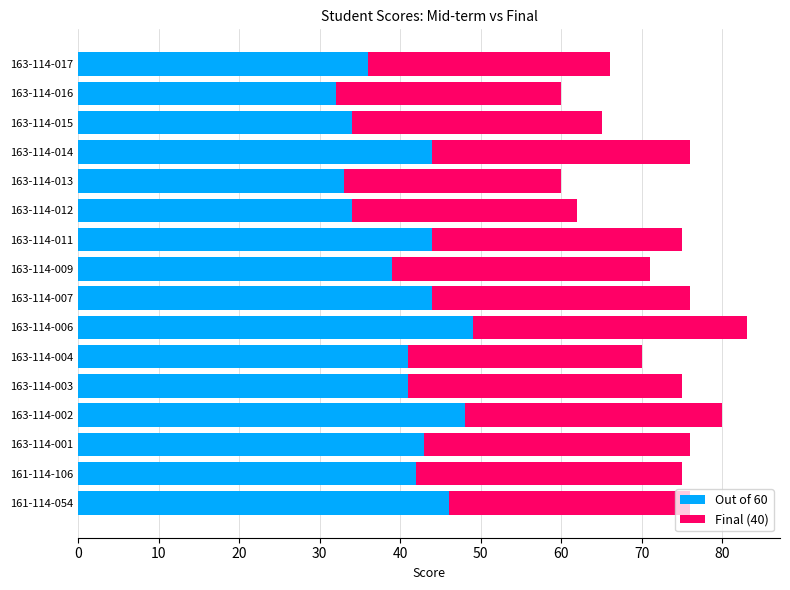

What is the sum of all Out of 60 values?

650